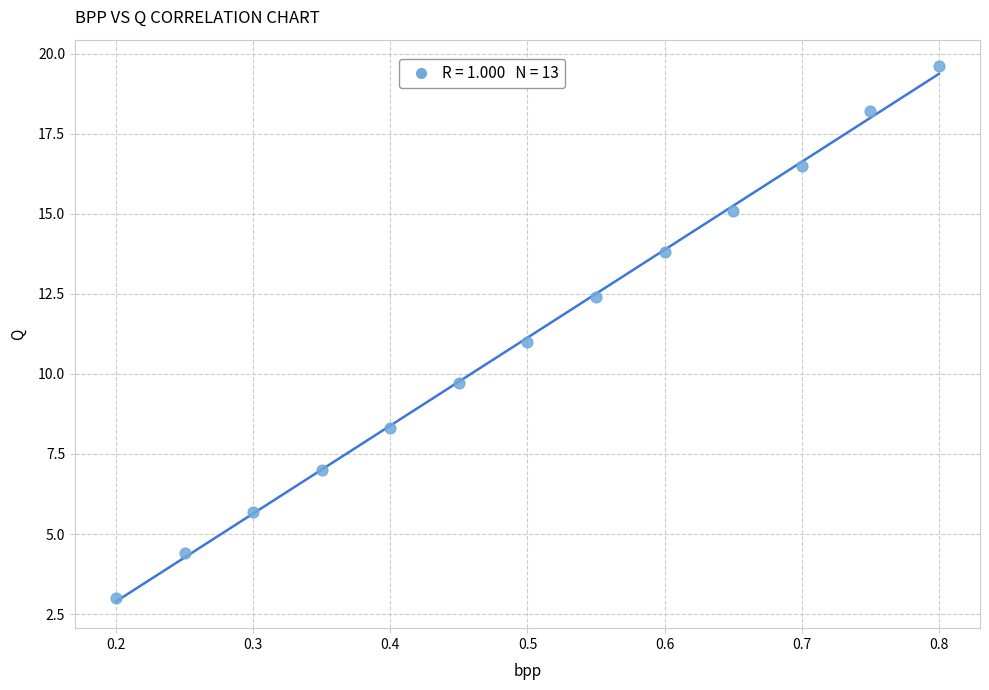

What is the range of X values (max minus min)?

0.6